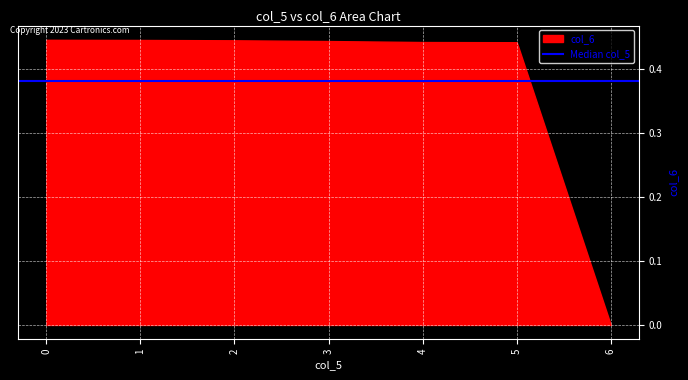

What is the difference between the values at 4 and 6?

0.4